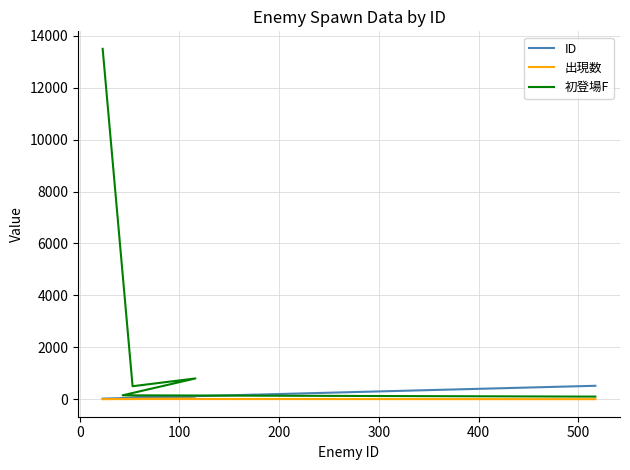

Rank the series by their maximum value, from lowest to highest.

出現数, ID, 初登場F